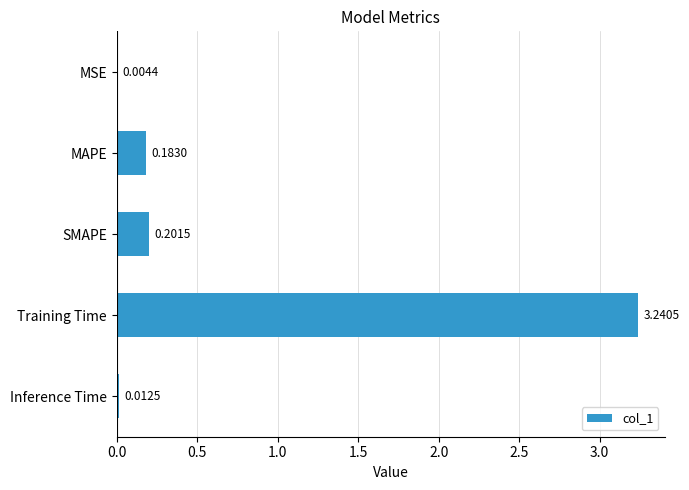

What is the change in value from Training Time to Inference Time?

-3.2